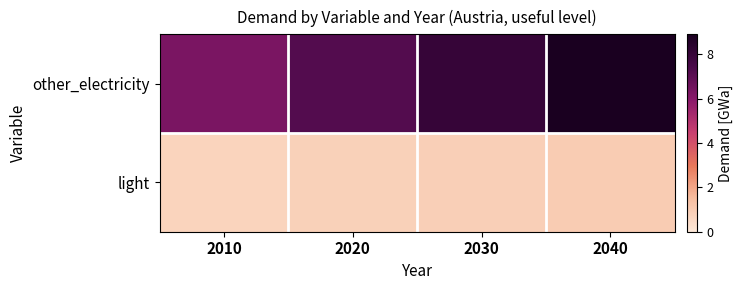

Rank the series at 2040 from lowest to highest value.

light, other_electricity